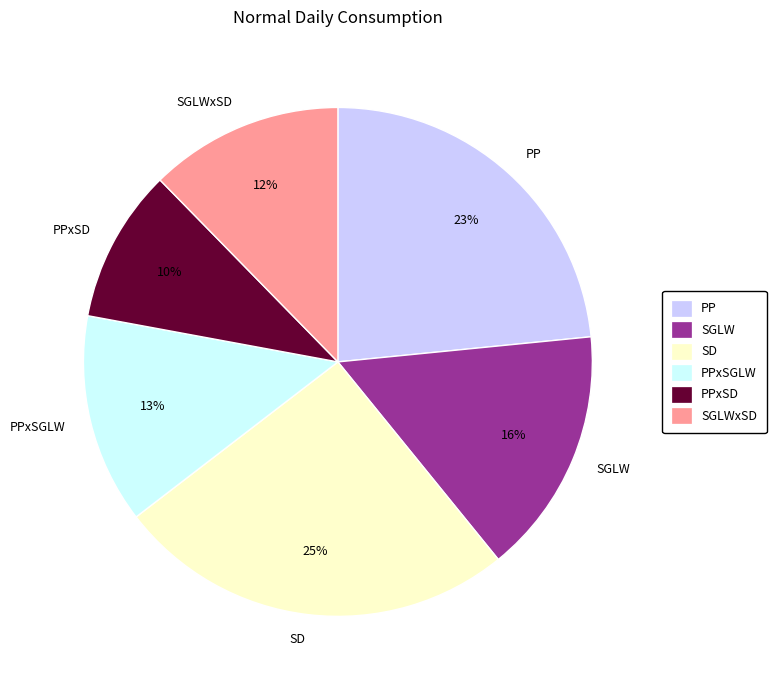

Is there any slice that represents more than half of the pie?

No